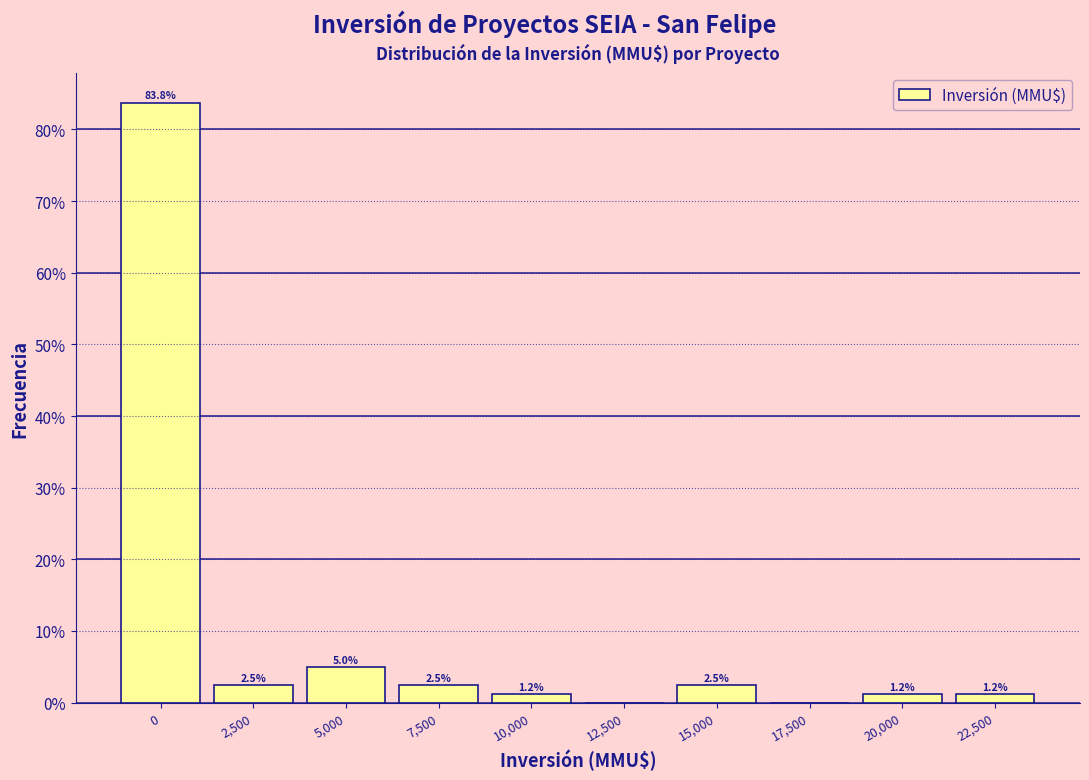

What is the maximum value shown in the chart?

83.8